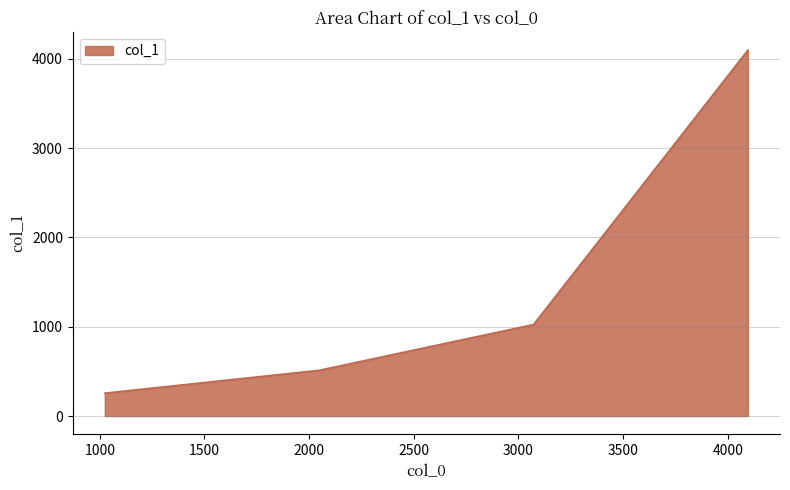

True or false: there are more than 0 points higher than both neighbors.

False